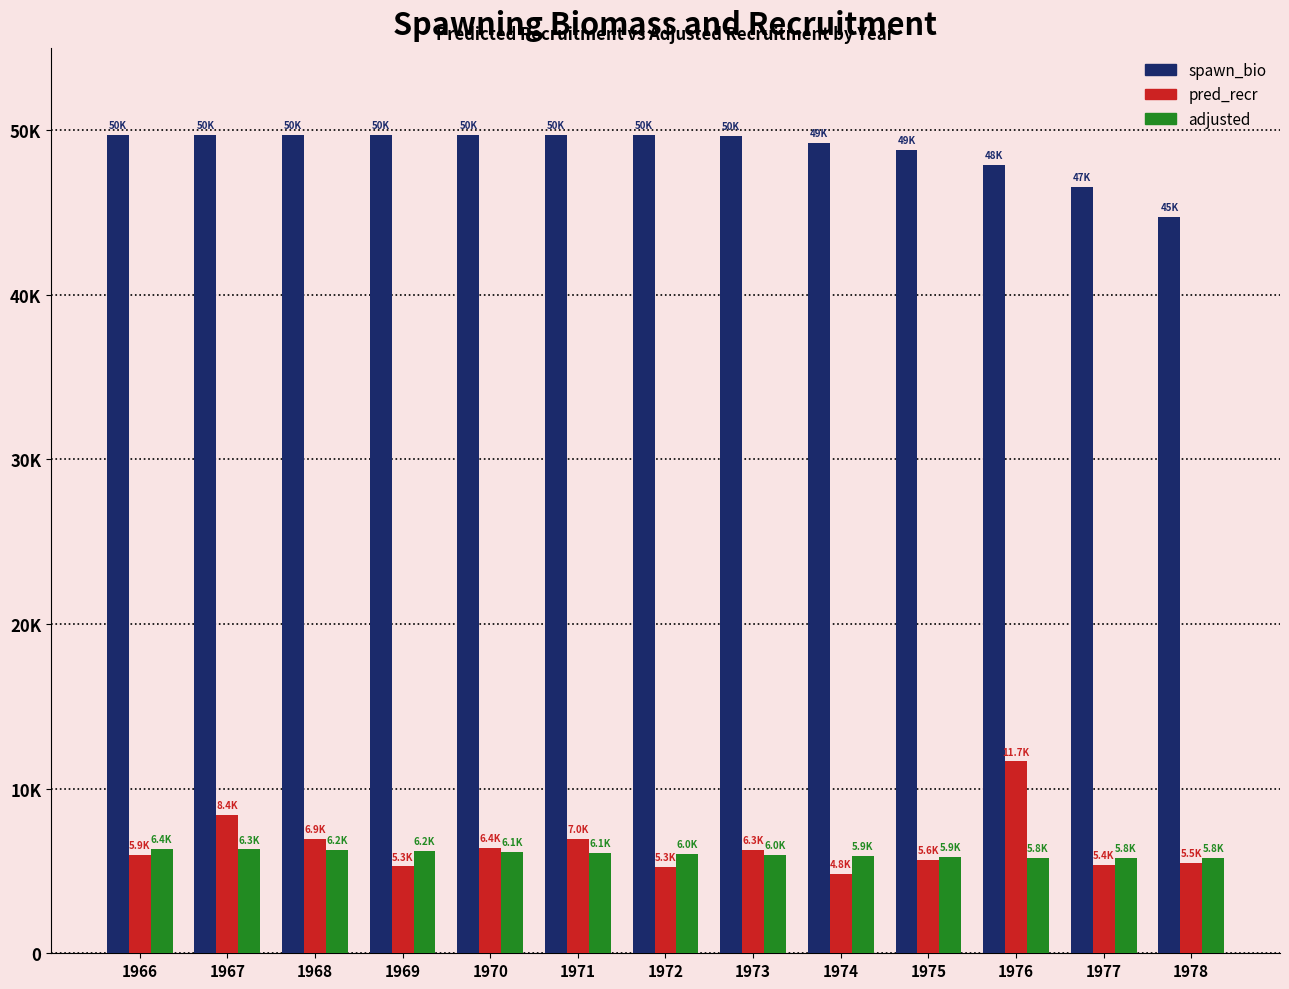

What are all the series names shown in the legend?

spawn_bio, pred_recr, adjusted